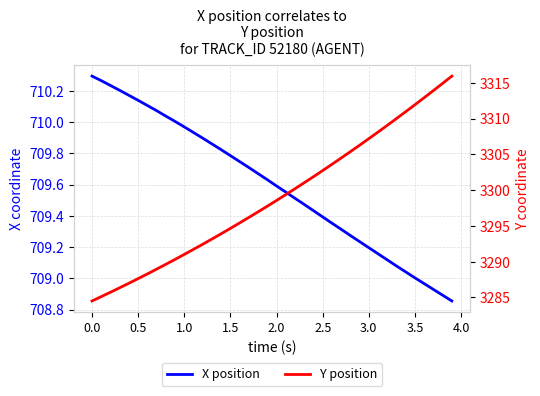

Reading left to right, transcribe all the data shown in this chart.

X position: 710.3	710.3	710.2	710.2	710.2	710.1	710.1	710.1	710.0	710.0	710.0	709.9	709.9	709.9	709.8	709.8	709.7	709.7	709.7	709.6	709.6	709.6	709.5	709.5	709.4	709.4	709.4	709.3	709.3	709.2	709.2	709.2	709.1	709.1	709.0	709.0	709.0	708.9	708.9	708.9
Y position: 3284.5	3285.1	3285.7	3286.4	3287.0	3287.6	3288.3	3289.0	3289.6	3290.3	3291.0	3291.7	3292.4	3293.2	3293.9	3294.7	3295.4	3296.2	3297.0	3297.8	3298.6	3299.4	3300.2	3301.0	3301.9	3302.7	3303.6	3304.5	3305.4	3306.3	3307.2	3308.1	3309.1	3310.0	3311.0	3311.9	3312.9	3313.9	3314.9	3315.9